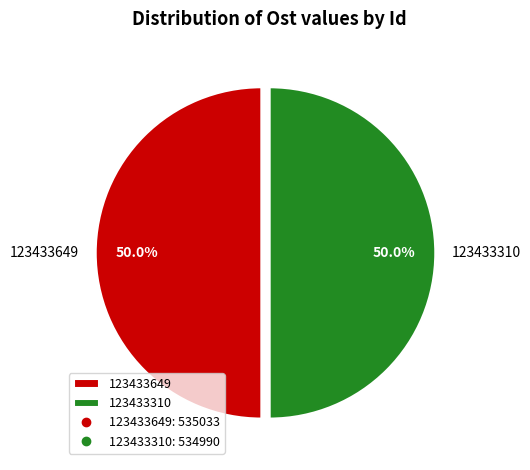

Do 123433310 and 123433649 together represent more than half of the pie?

Yes